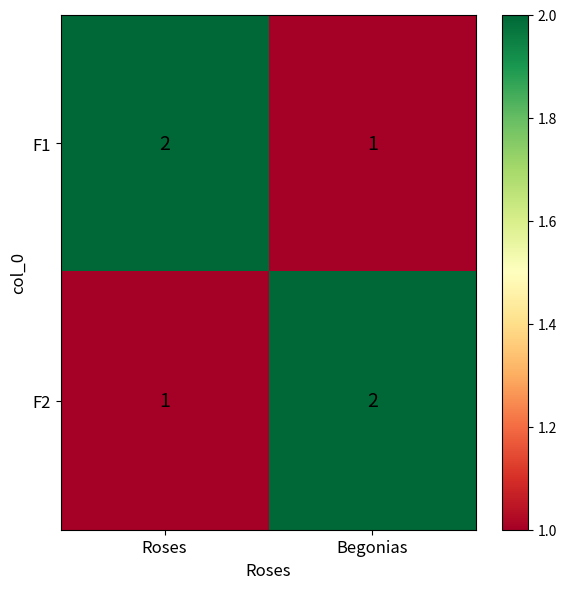

Is the value of F2 at Begonias greater than the value of F1 at Begonias?

Yes